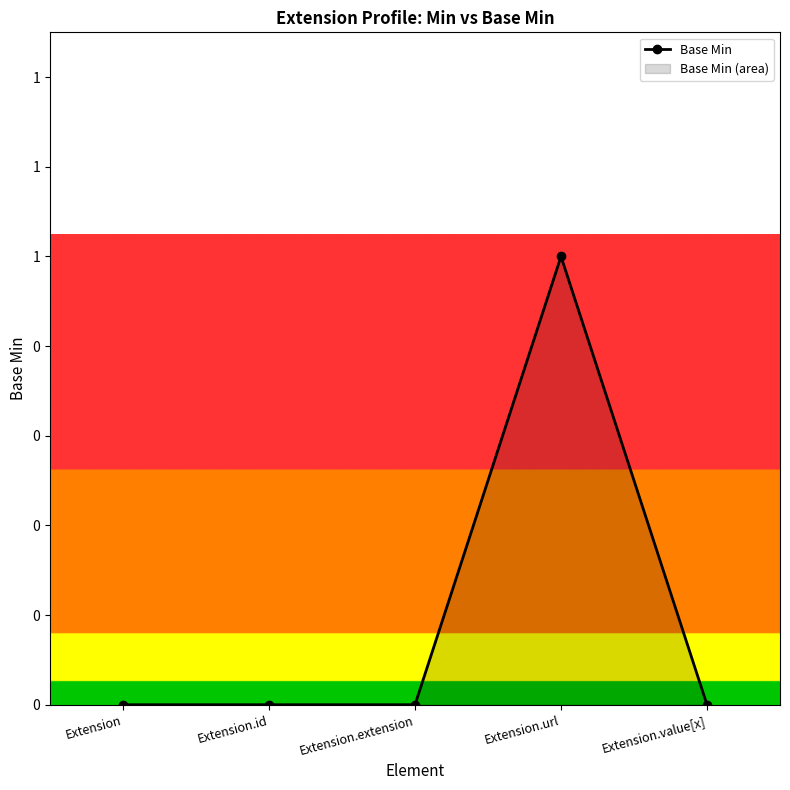

How many points are higher than both their immediate neighbors (excluding endpoints)?

1